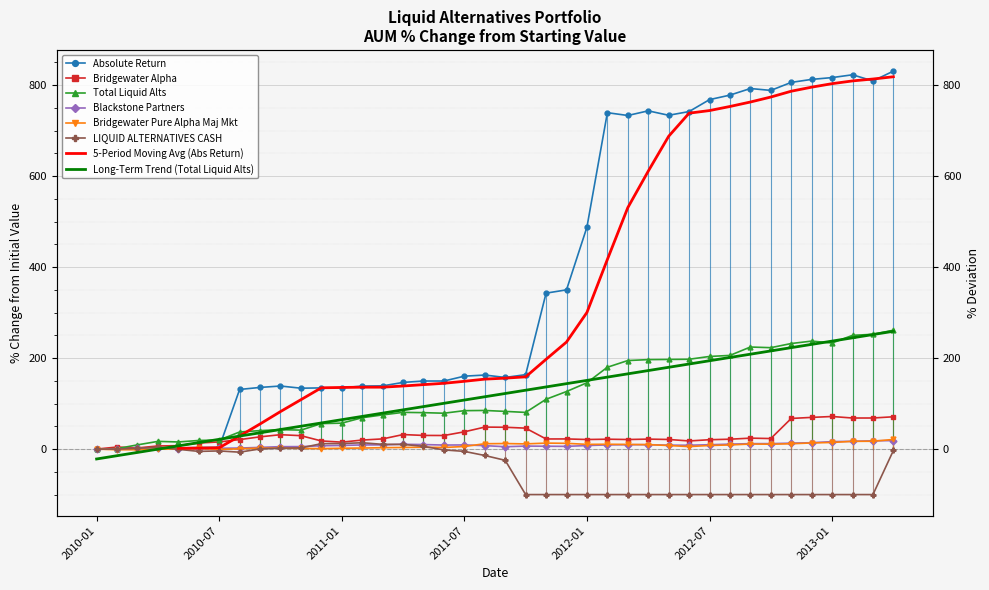

Which label corresponds to the largest value in the chart?

2013-04